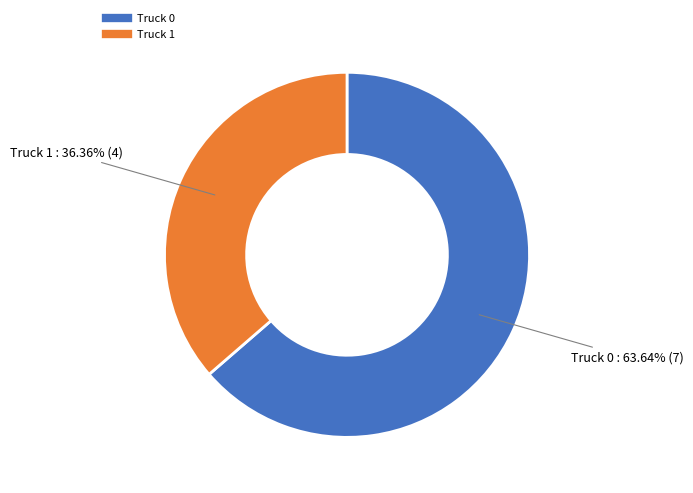

What is the smallest slice in the pie chart?

Truck 1